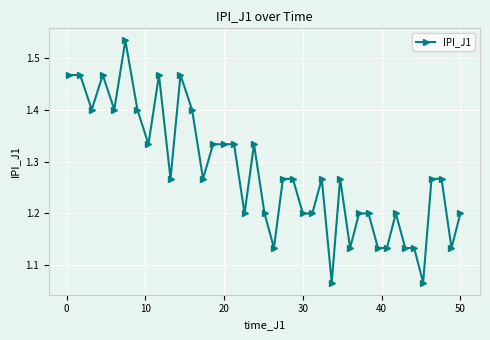

Count the values in the range 1 to 2.

40